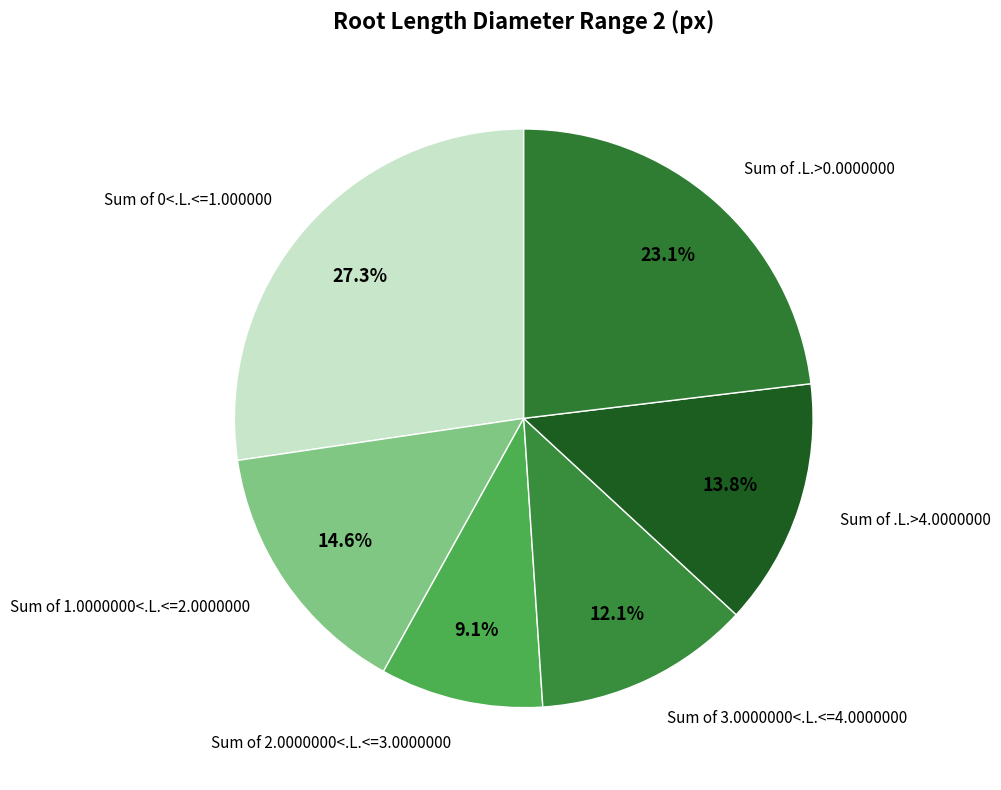

How many slices are in this pie chart?

6